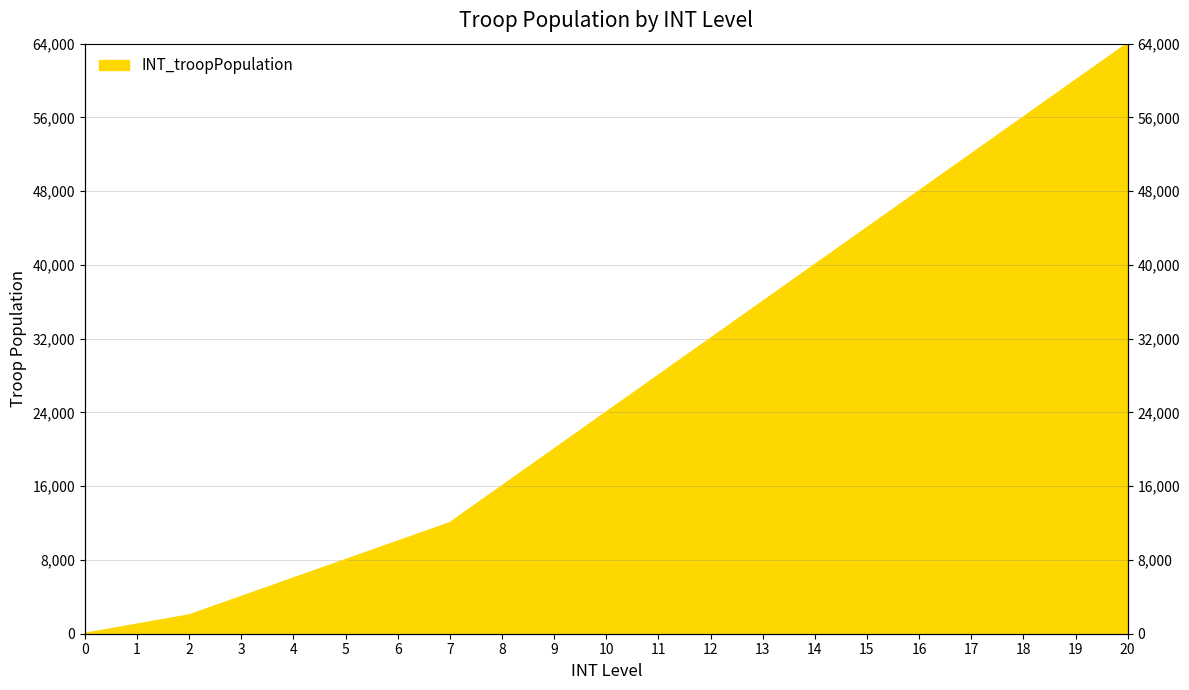

What is the value of the 2nd point from the left?

1000